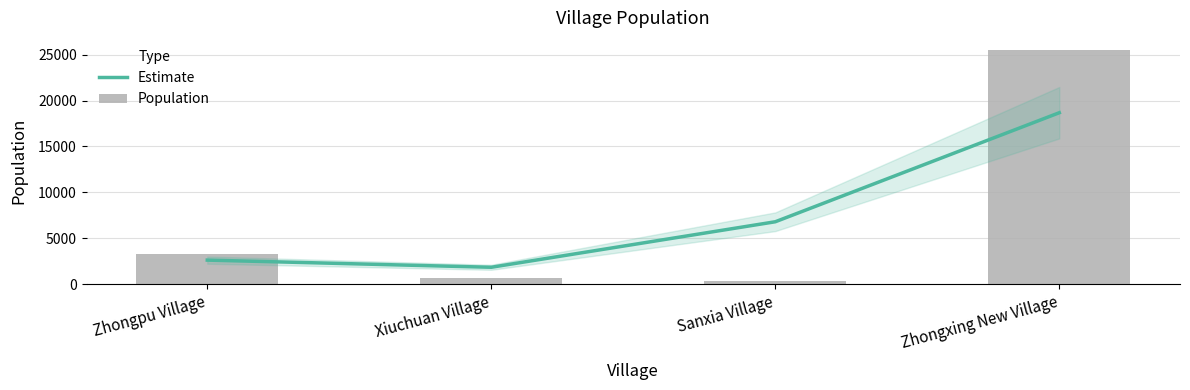

At which label is Population closest to 12934?

Zhongpu Village